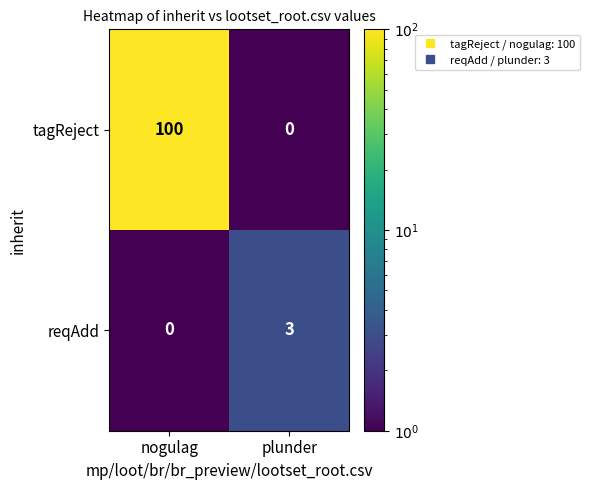

Reading left to right, what are all the values shown in this chart?

tagReject: nogulag=100	plunder=0
reqAdd: nogulag=0	plunder=3